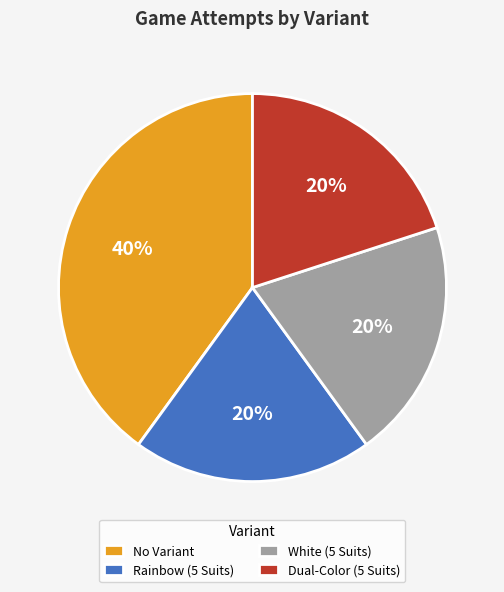

Which slice is the largest?

No Variant